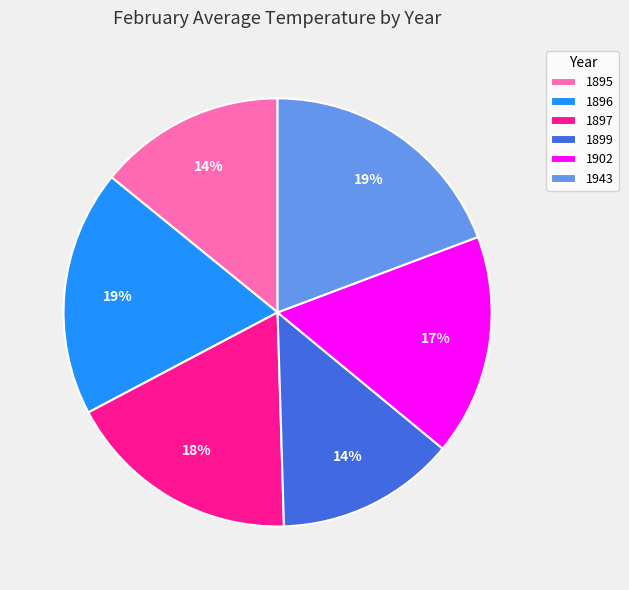

Is it true that 1899 is 28% of the pie?

False